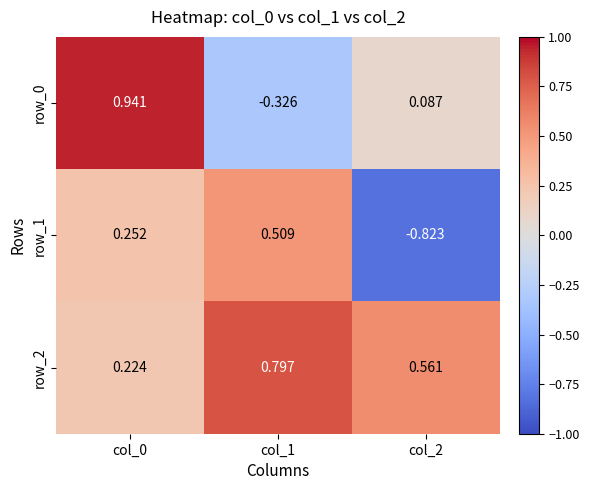

Is the value of row_2 at col_0 greater than the value of row_1 at col_0?

No